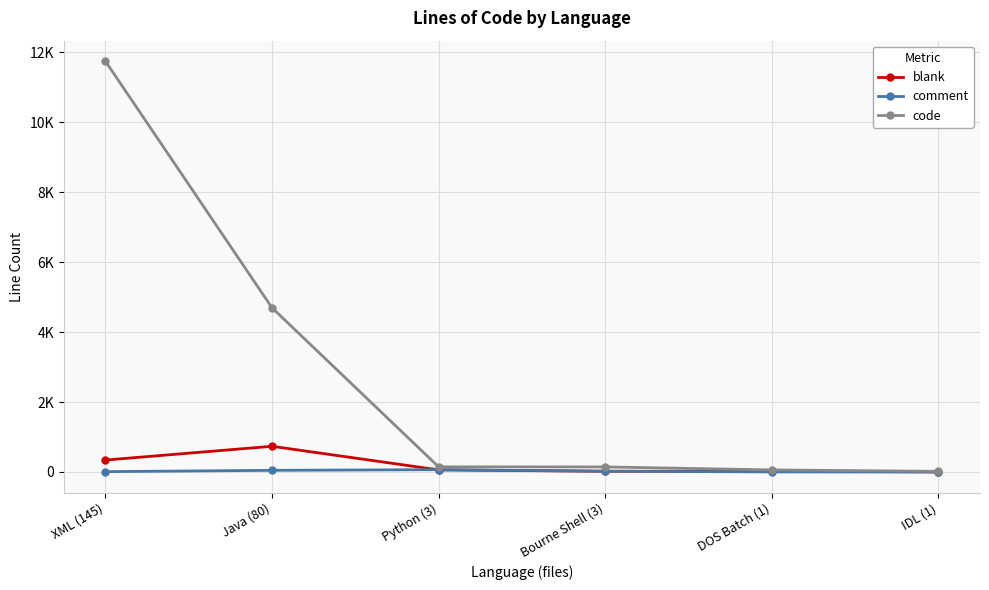

What is the highest value of the comment series?

66